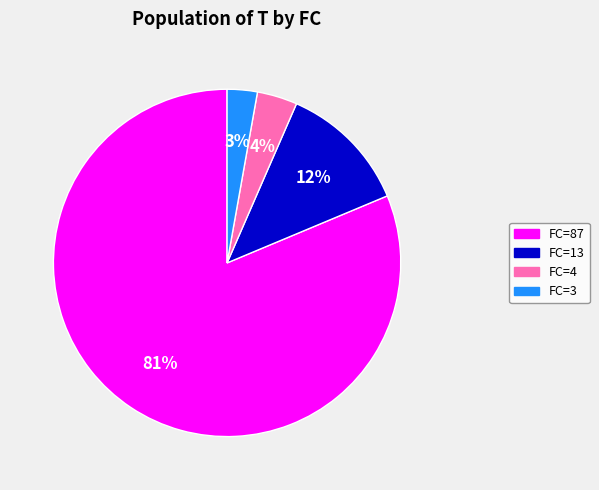

Which slice is the smallest?

FC=3